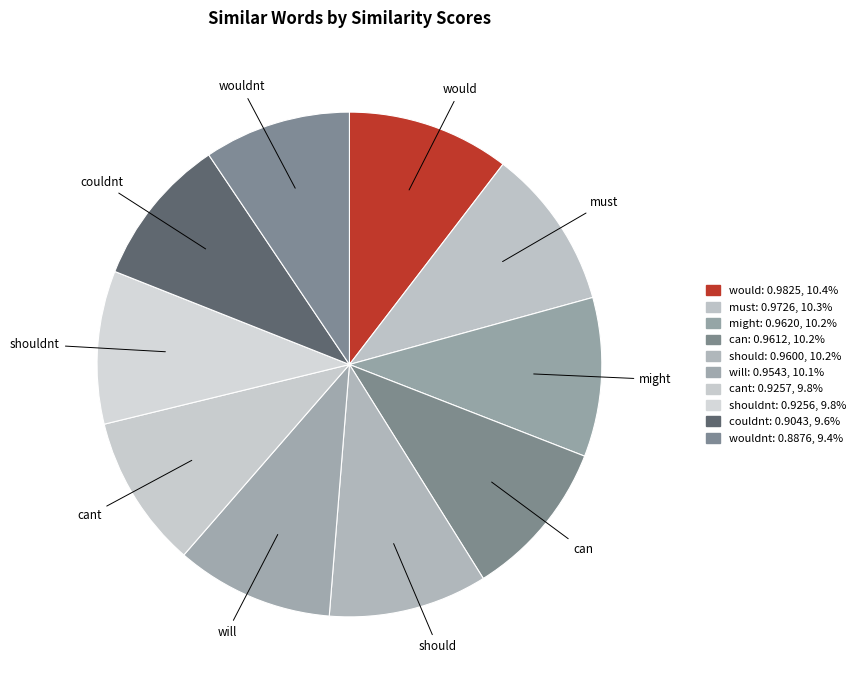

Between must and couldnt, which is larger?

must